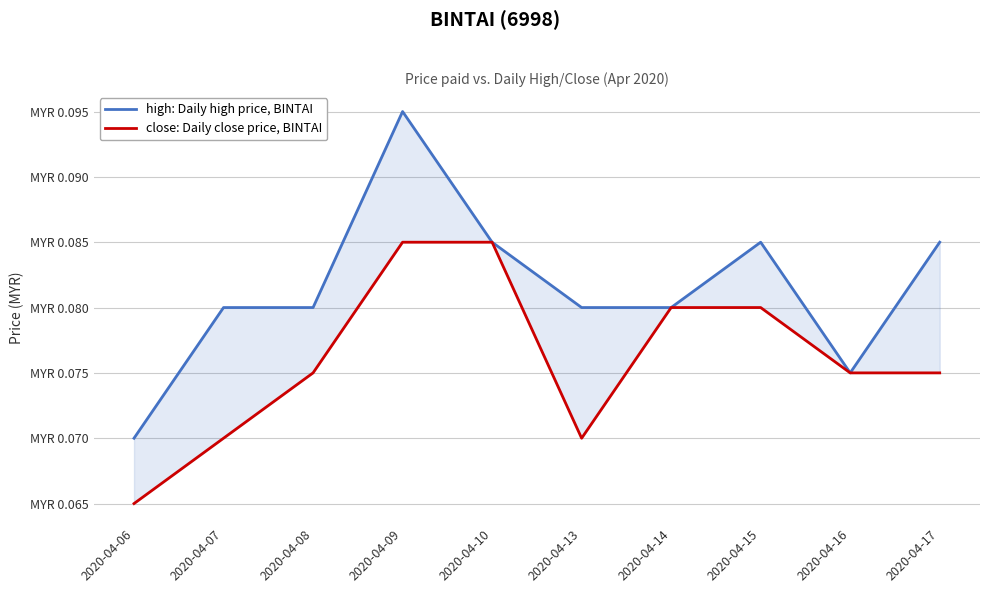

Read the high: Daily high price, BINTAI value at 2020-04-10.

0.1